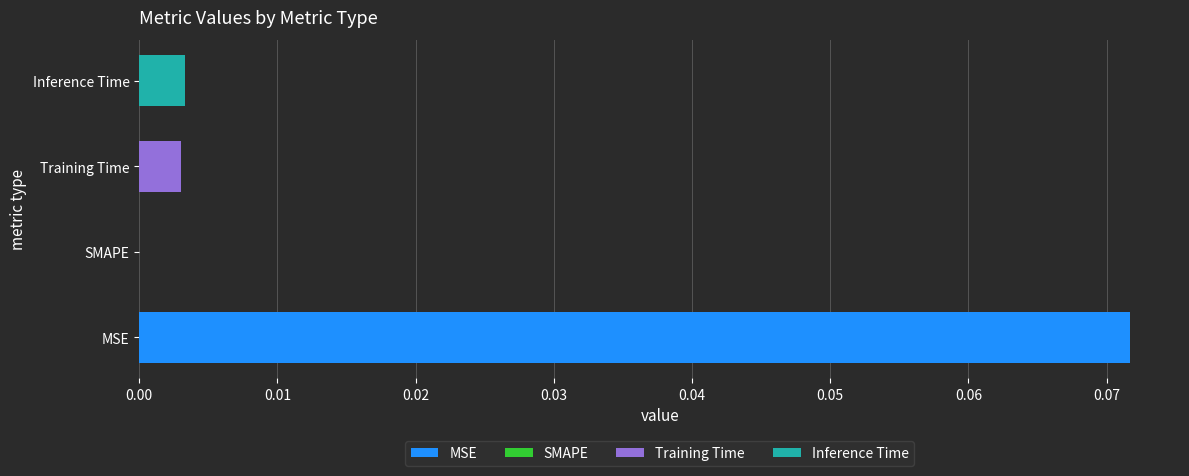

Which has a higher value, SMAPE or Inference Time?

Inference Time